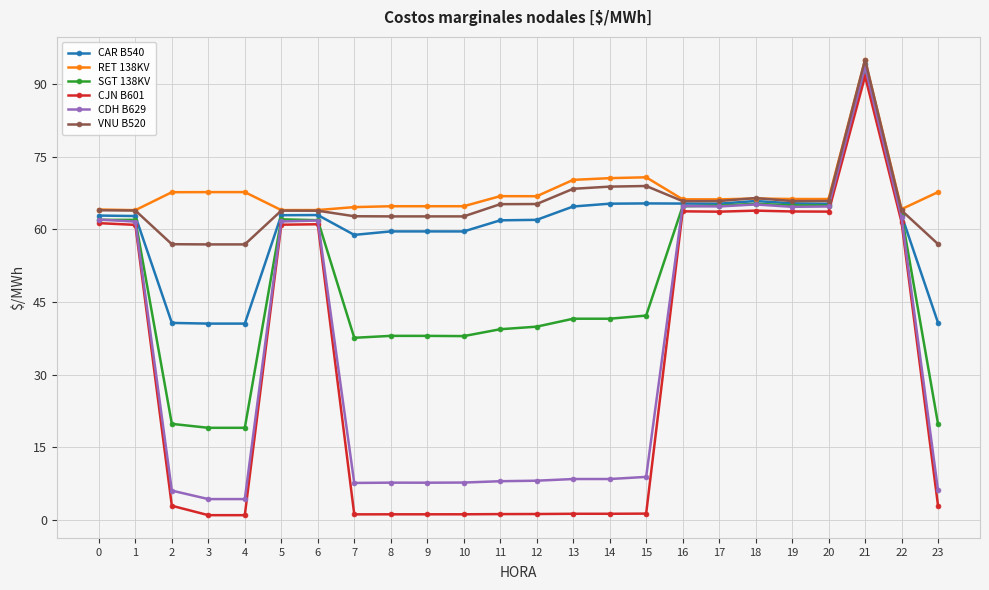

True or false: VNU B520 has a value of 57.0 at 2.

True